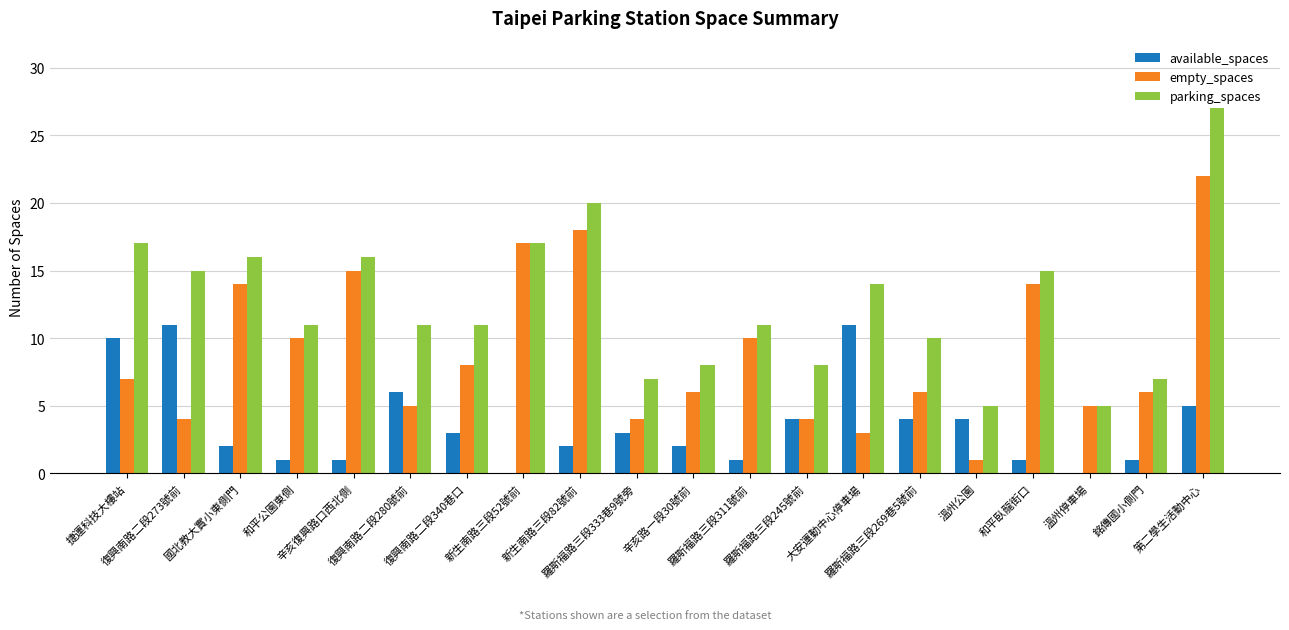

What is the maximum value shown in the chart?

27